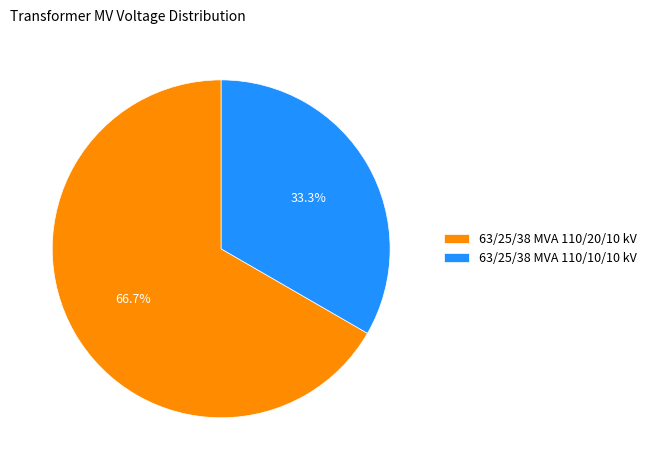

Rank the categories by value from lowest to highest.

63/25/38 MVA 110/10/10 kV, 63/25/38 MVA 110/20/10 kV